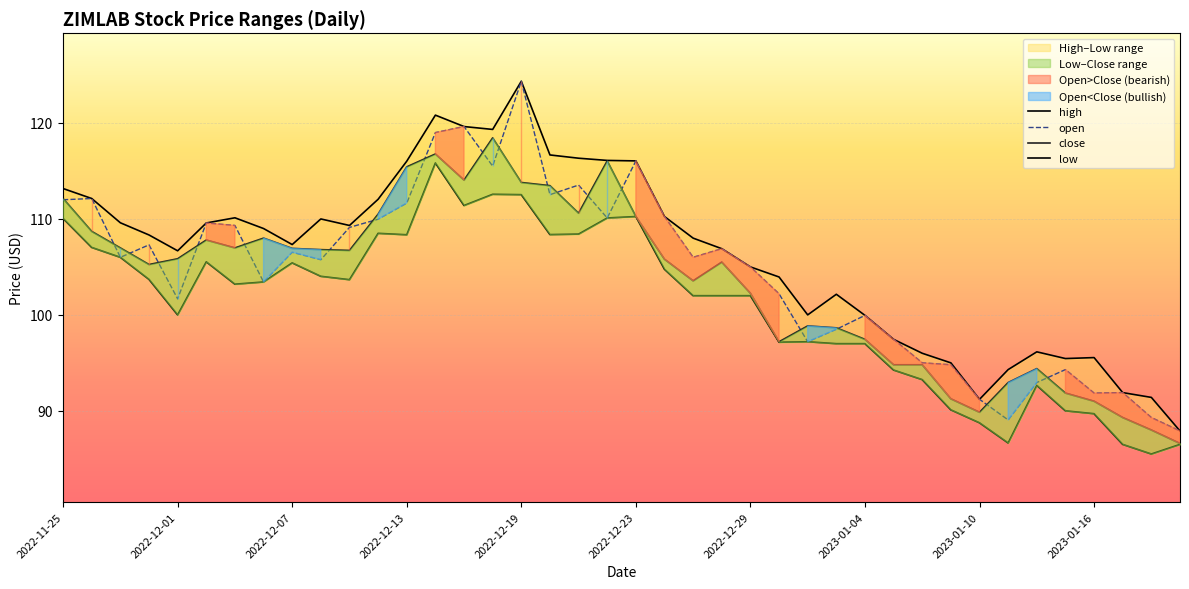

Reading left to right, list all the values displayed in this chart.

high: 113.2	112.1	109.6	108.3	106.7	109.6	110.1	109.0	107.3	110.0	109.3	112.0	116.0	120.8	119.6	119.3	124.3	116.7	116.3	116.1	116.0	110.2	108.0	106.9	105.0	104.0	100.0	102.2	100.0	97.5	96.0	95.0	91.2	94.3	96.2	95.5	95.5	91.9	91.4	87.9
open: 112.0	112.1	106.0	107.3	101.7	109.6	109.3	103.4	106.5	105.8	109.1	110.0	111.7	119.0	119.6	115.5	124.3	112.5	113.5	110.1	116.0	110.2	106.0	106.9	105.0	102.2	97.2	98.5	100.0	97.5	95.0	94.8	91.2	89.0	93.0	94.3	91.8	91.9	89.3	87.9
close: 112.1	108.7	107.0	105.2	105.8	107.8	107.0	108.0	106.9	106.8	106.7	110.5	115.4	116.8	114.0	118.5	113.8	113.5	110.6	116.0	110.2	105.8	103.5	105.5	102.2	97.2	98.8	98.7	97.5	94.8	94.8	91.2	89.8	93.0	94.4	91.8	91.0	89.3	88.0	86.6
low: 110.0	107.0	106.0	103.7	100.0	105.5	103.2	103.4	105.4	104.0	103.7	108.5	108.3	115.8	111.4	112.6	112.5	108.4	108.4	110.1	110.2	104.8	102.0	102.0	102.0	97.2	97.2	97.0	97.0	94.2	93.2	90.1	88.8	86.7	92.7	90.0	89.7	86.5	85.5	86.5